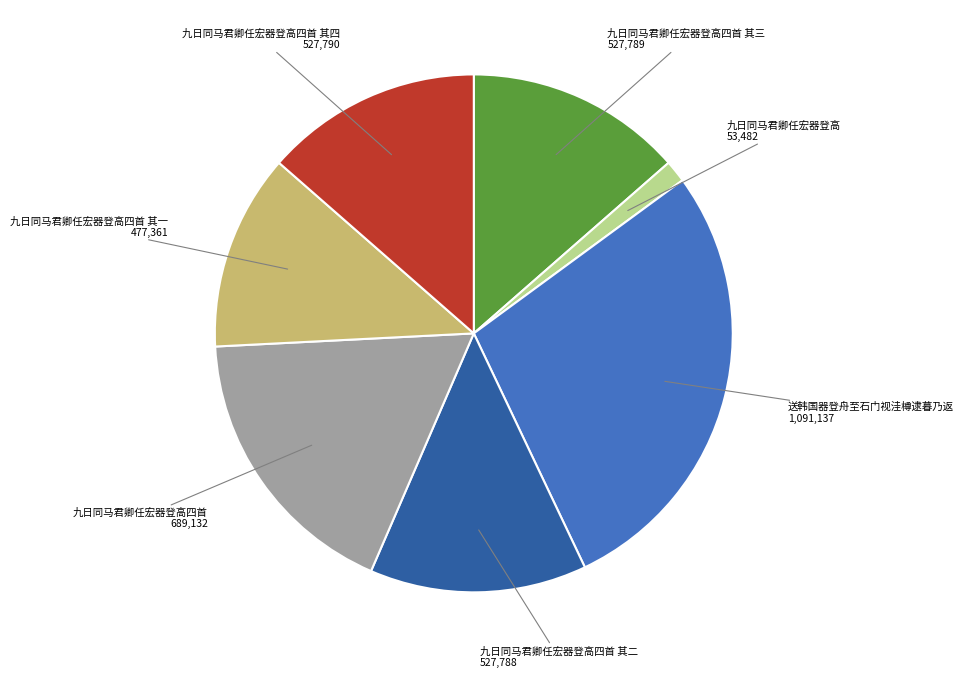

Which category has the biggest portion of the pie?

送韩国器登舟至石门视洼樽逮暮乃返